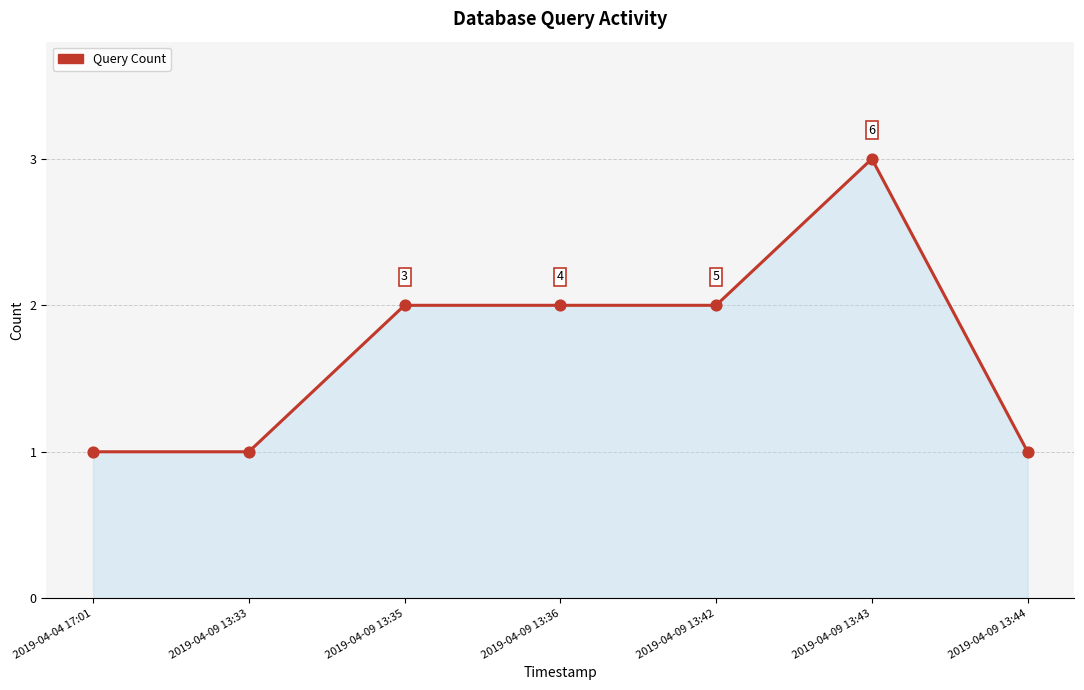

Between 2019-04-09 13:43 and 2019-04-09 13:35, which is larger?

2019-04-09 13:43